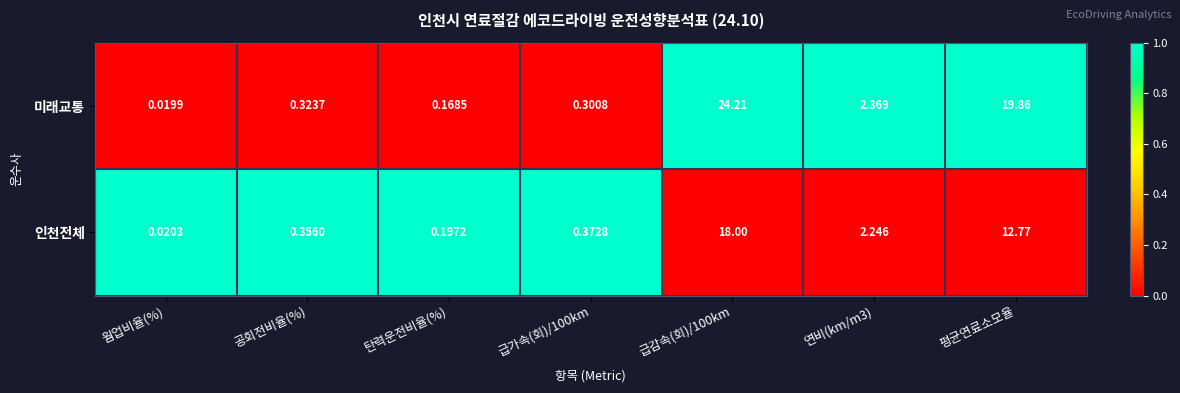

Between 탄력운전비율(%) and 평균연료소모율, which series saw the biggest shift?

미래교통